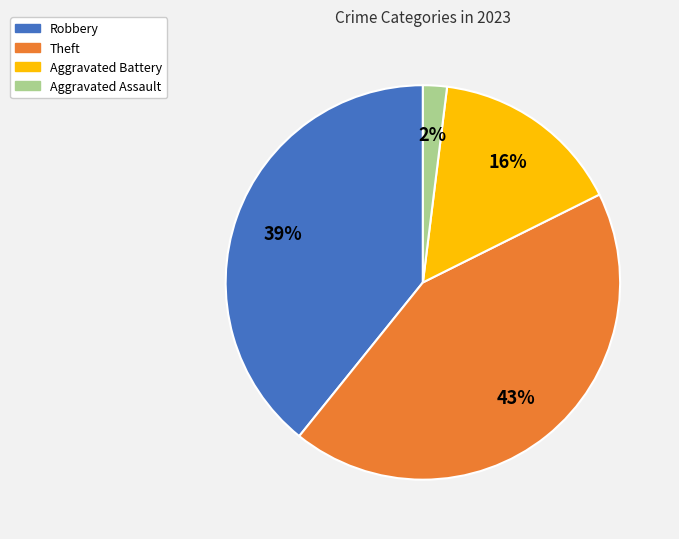

To the nearest percent, what is the average slice percentage?

25%